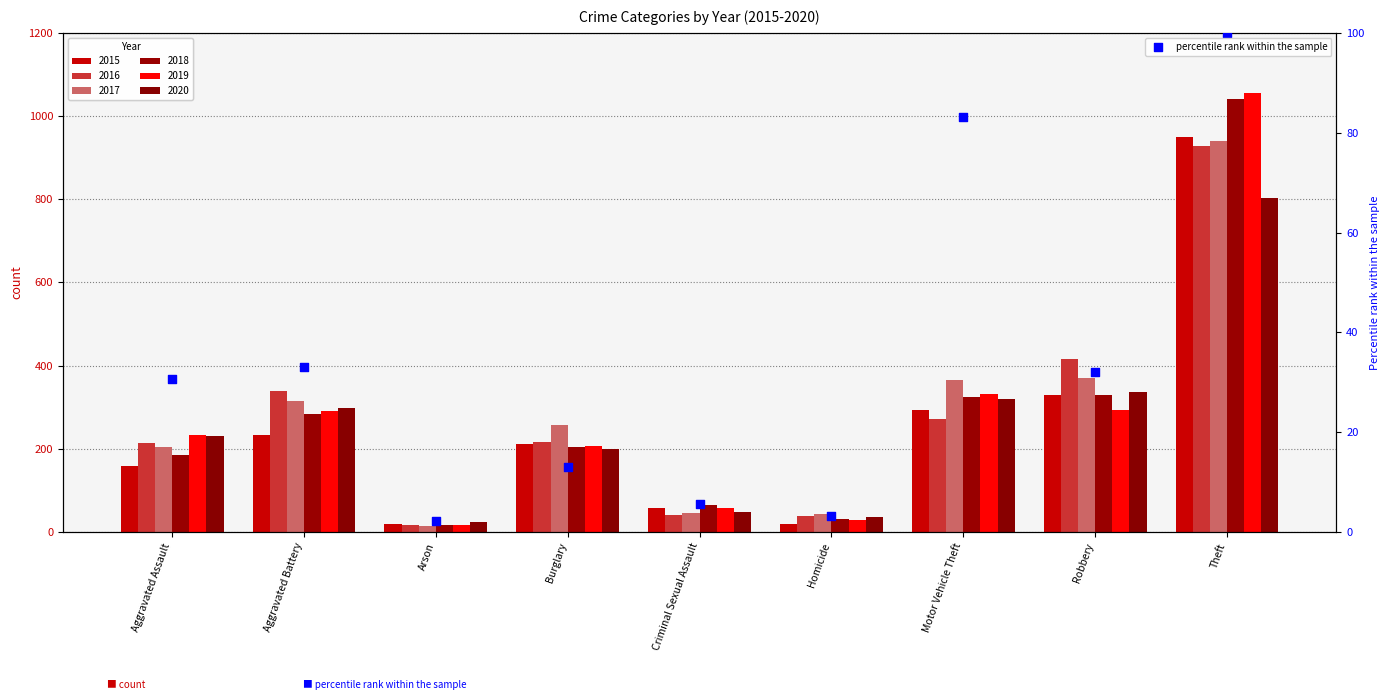

What is the change in value from Aggravated Assault to Motor Vehicle Theft?

+52.6